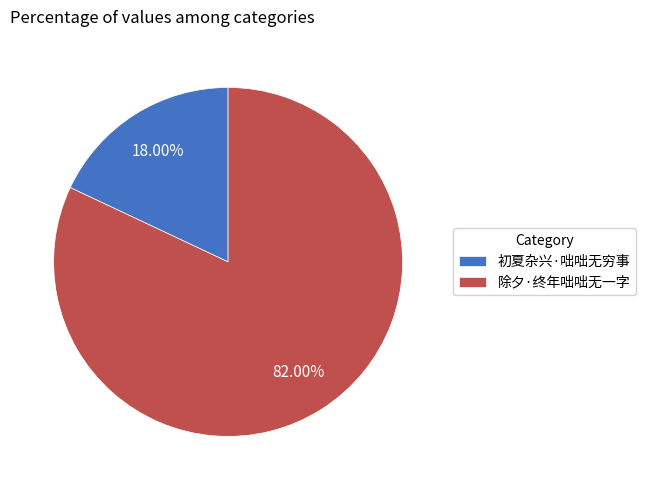

To the nearest percent, what percentage of the pie is 初夏杂兴·咄咄无穷事?

18%